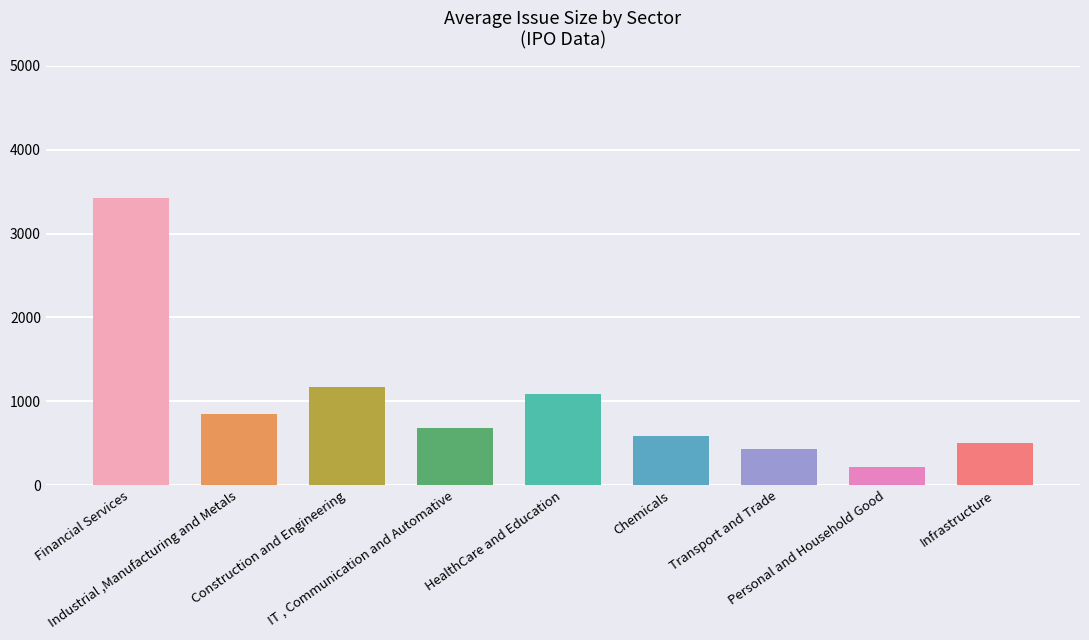

Is it true that the value at Infrastructure is 288.9?

False